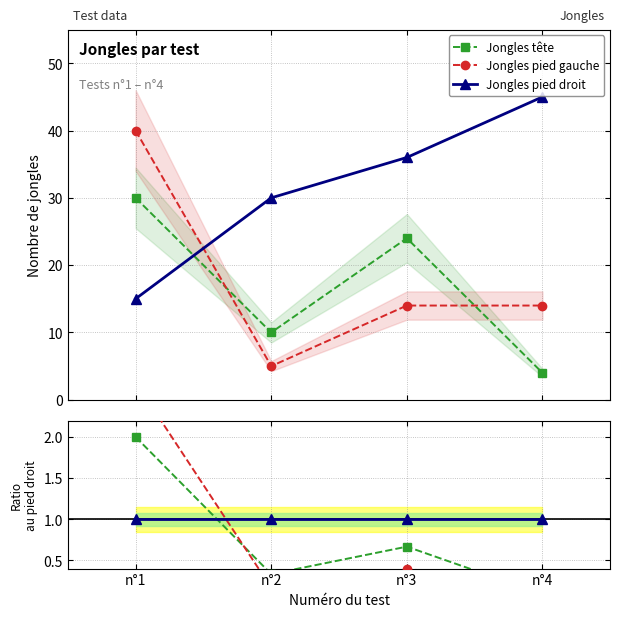

True or false: Jongles tête has a value of 2.0 at n°1.

True